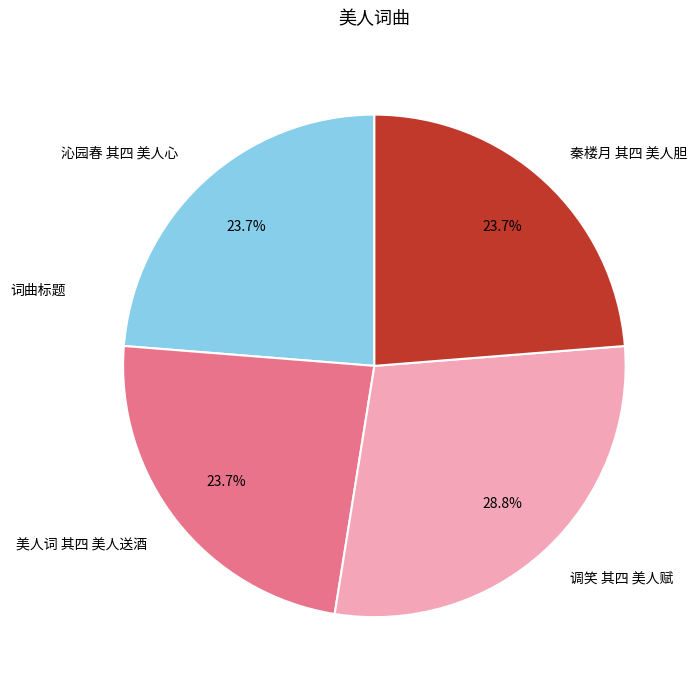

Is 沁园春 其四 美人心 the majority of the pie?

No